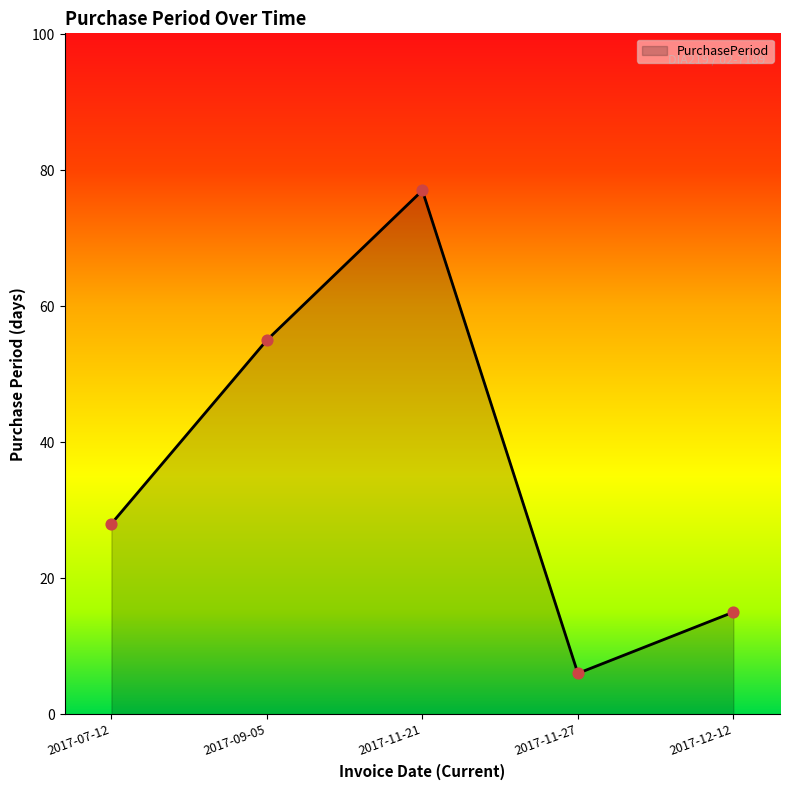

What is the change in value from 2017-07-12 to 2017-11-21?

+49